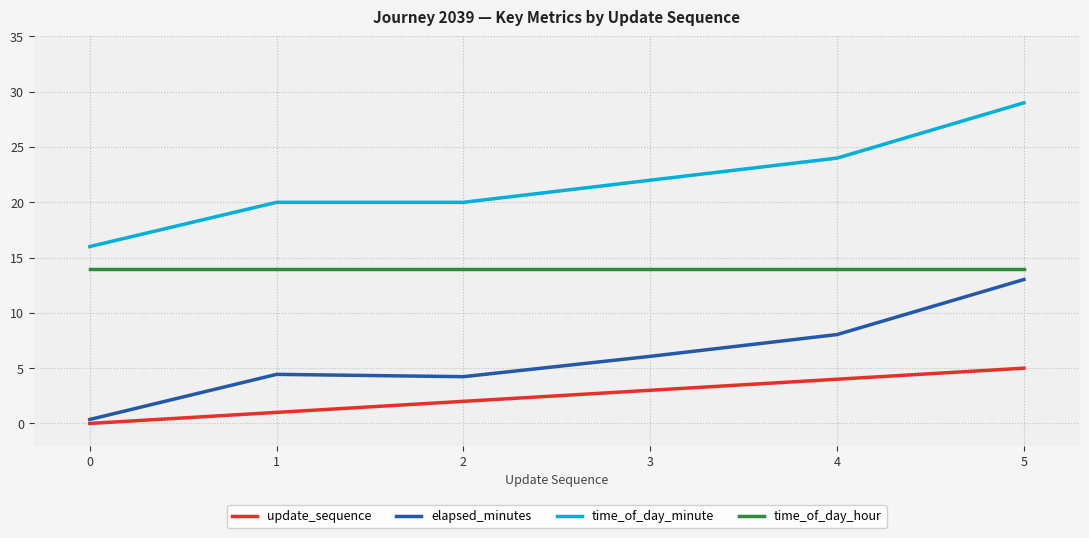

What is the spread (max minus min) of values at 2?

18.0